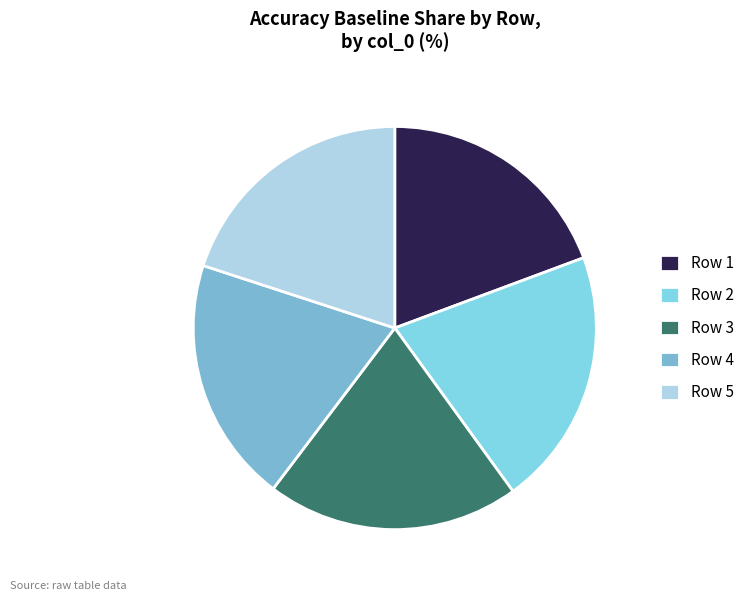

How many segments does this pie chart have?

5